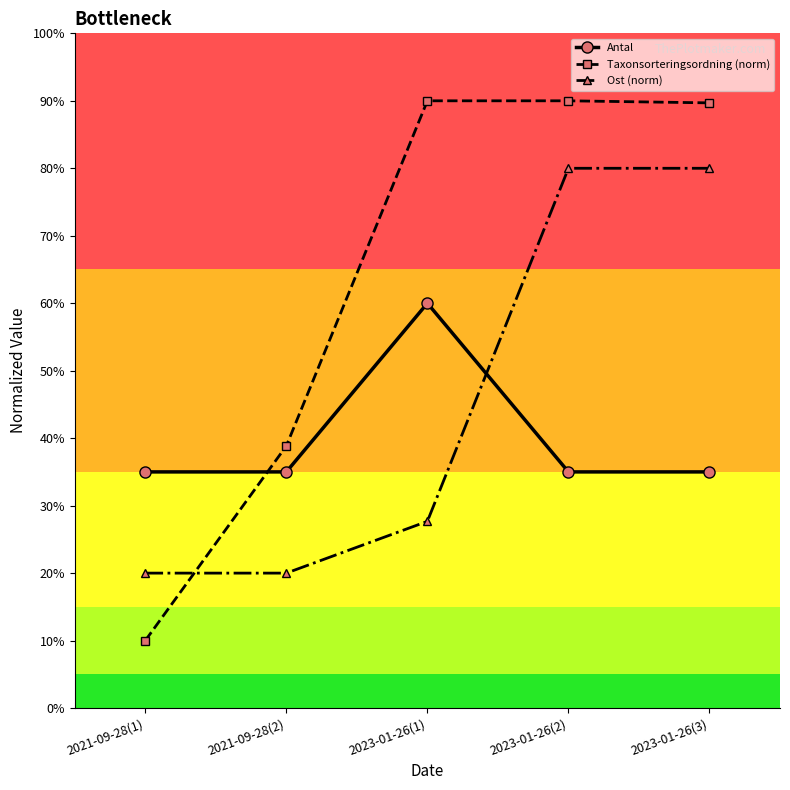

What is the highest value of the Antal series?

60.0